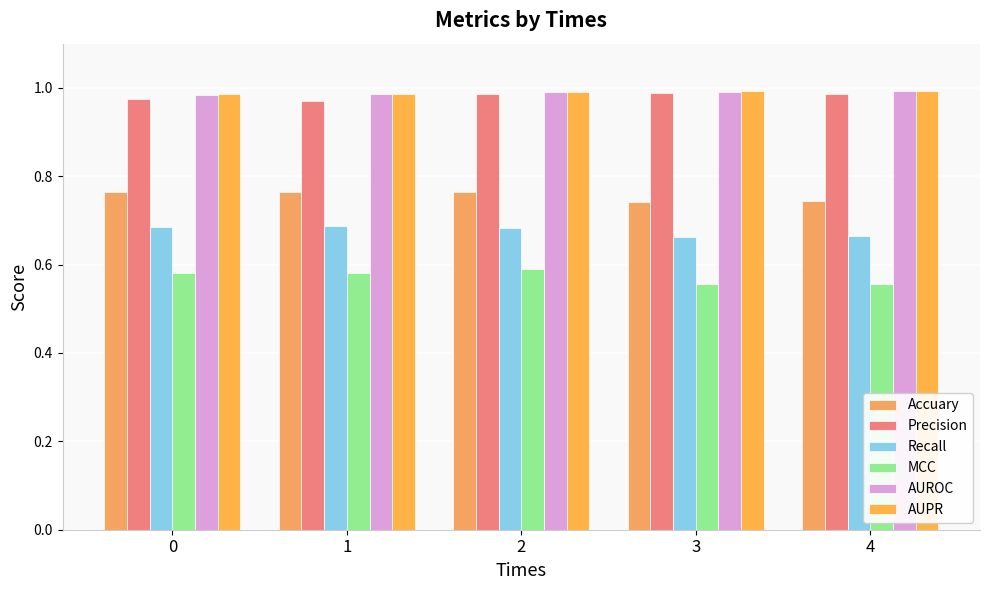

Reading right to left, list all the values displayed in this chart.

Accuary: 0.7	0.7	0.8	0.8	0.8
Precision: 1.0	1.0	1.0	1.0	1.0
Recall: 0.7	0.7	0.7	0.7	0.7
MCC: 0.6	0.6	0.6	0.6	0.6
AUROC: 1.0	1.0	1.0	1.0	1.0
AUPR: 1.0	1.0	1.0	1.0	1.0